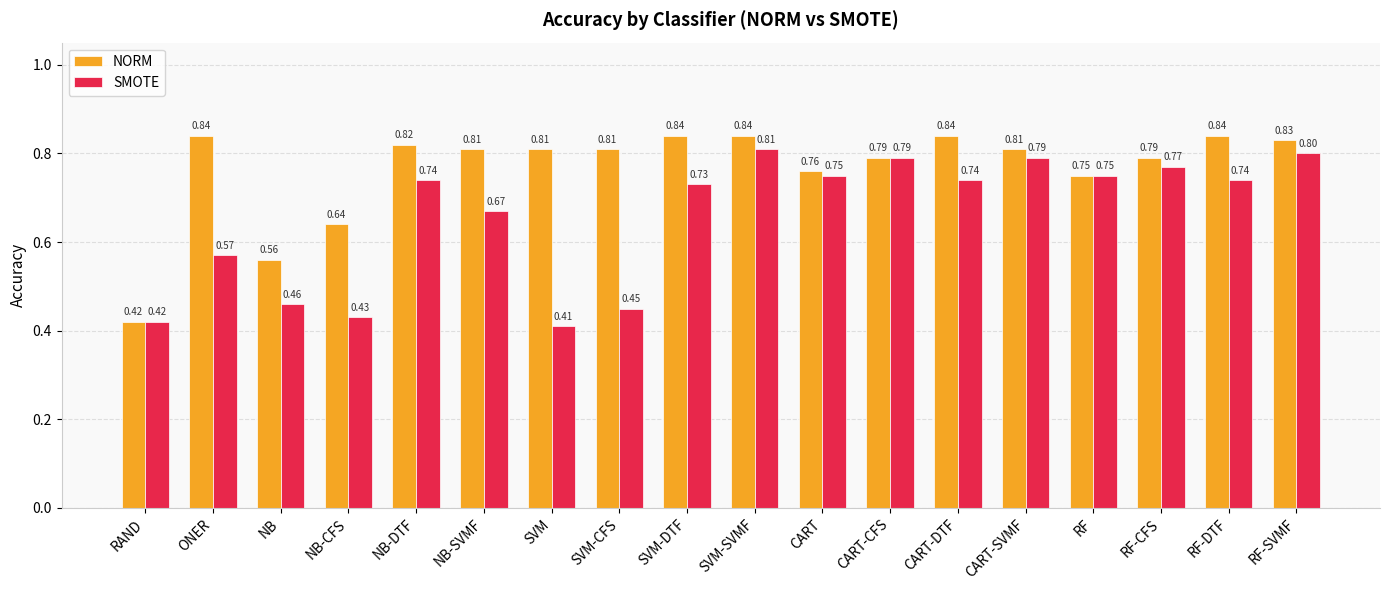

What is the average value of the NORM series?

0.8